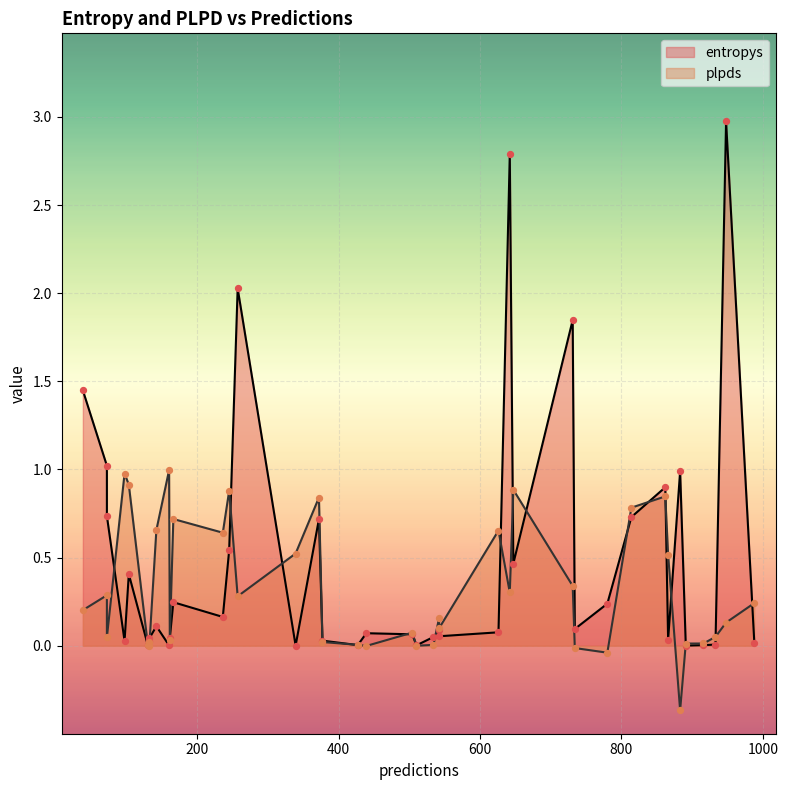

What are all the series names shown in the legend?

entropys, plpds